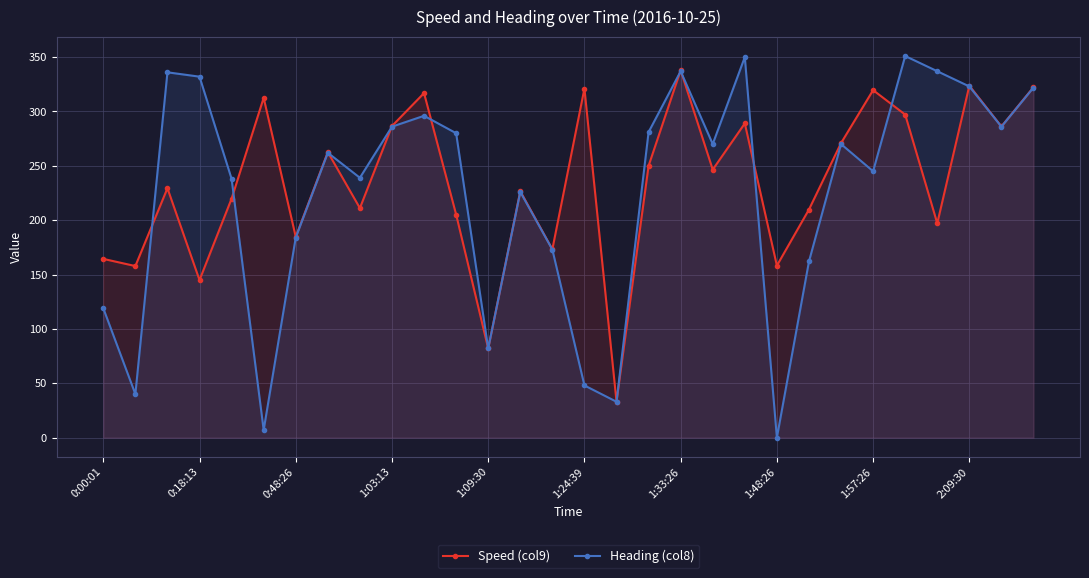

What is the value of the Heading (col8) point at the 19th from the left?

337.0